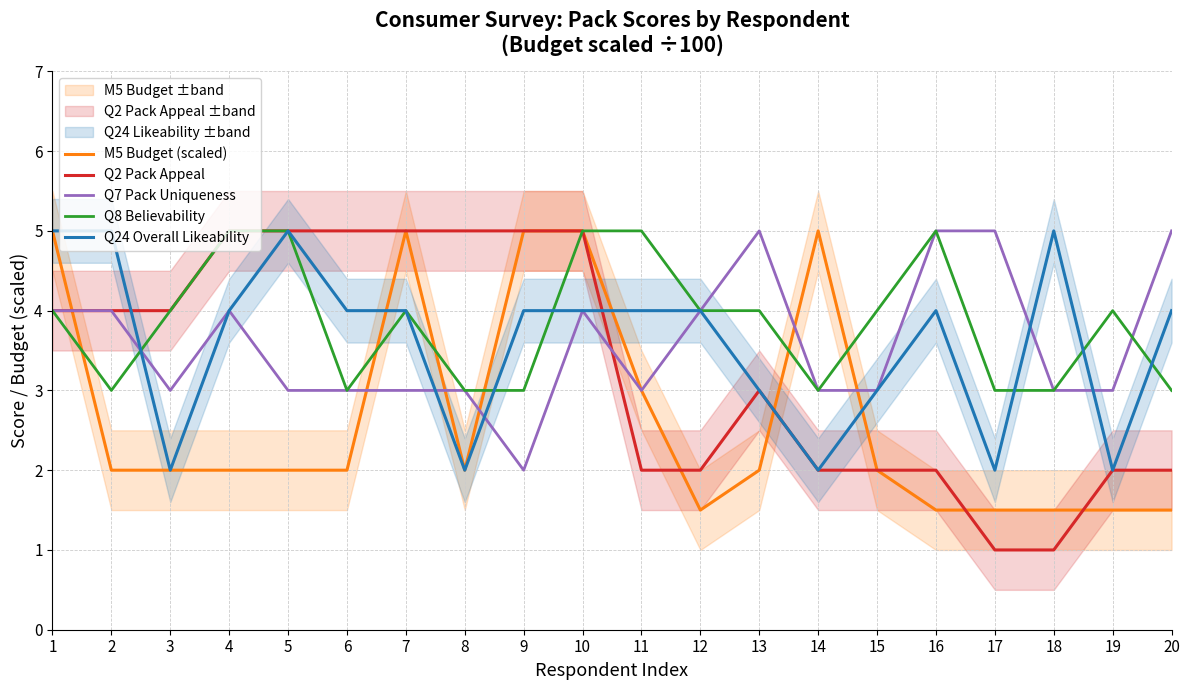

Which series has the widest spread of values?

Q2 Pack Appeal